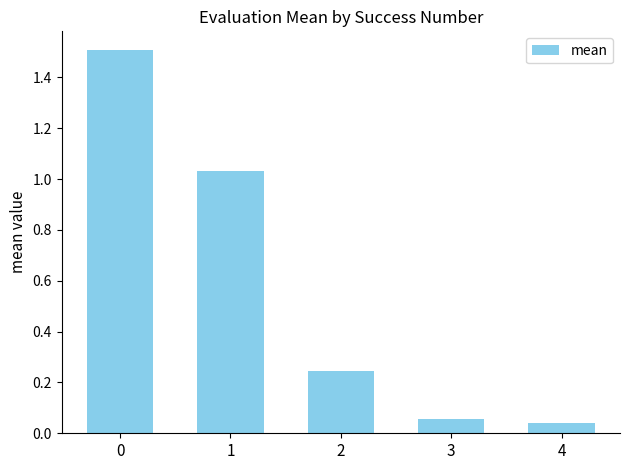

What is the sum of all values?

2.9